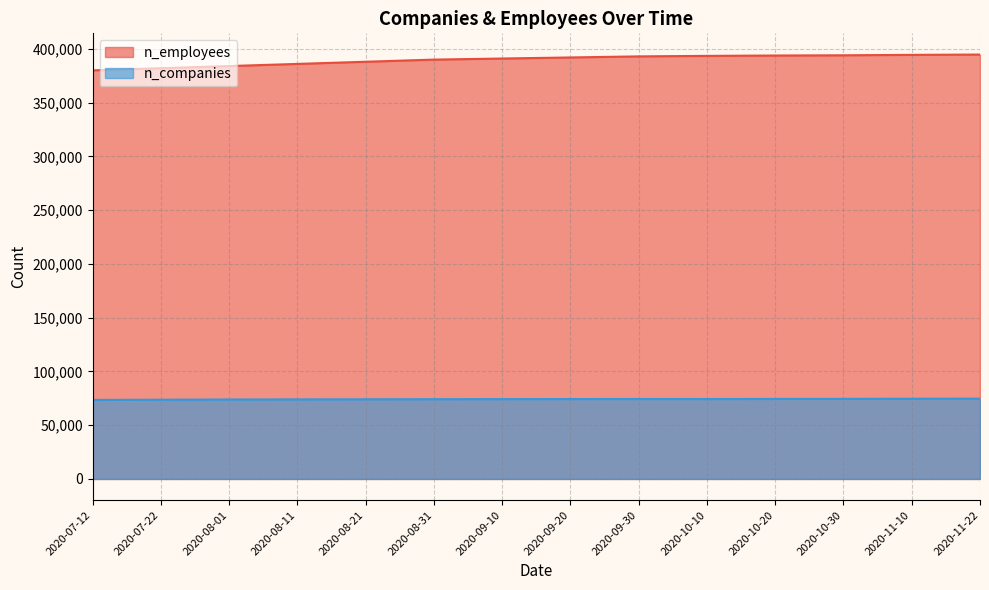

True or false: n_employees and n_companies cross at least once.

False